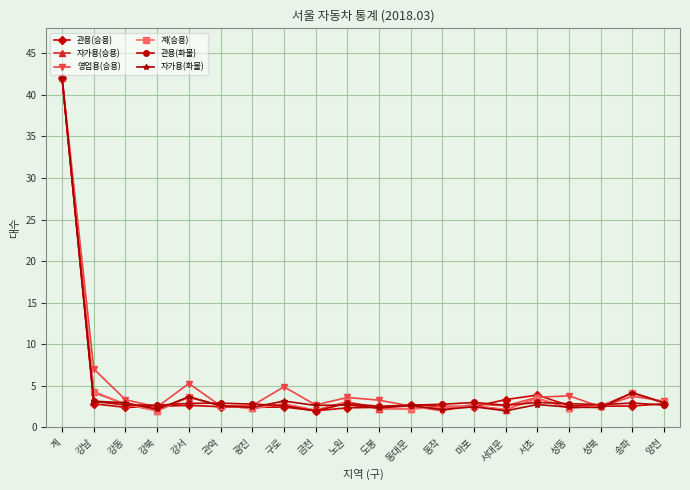

What is the total value across all series at 성북?

15.3